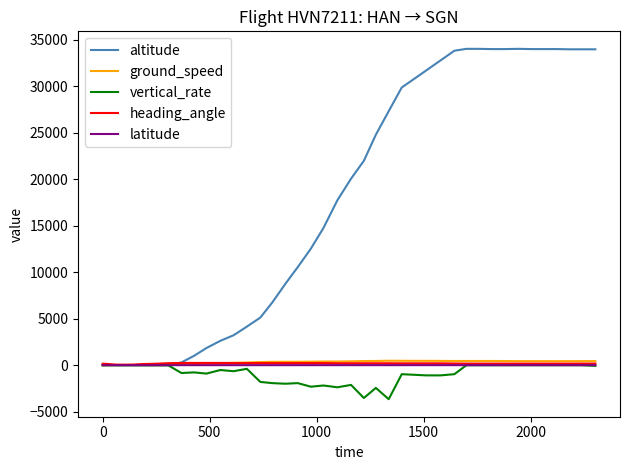

Which series has the largest range (max minus min)?

altitude